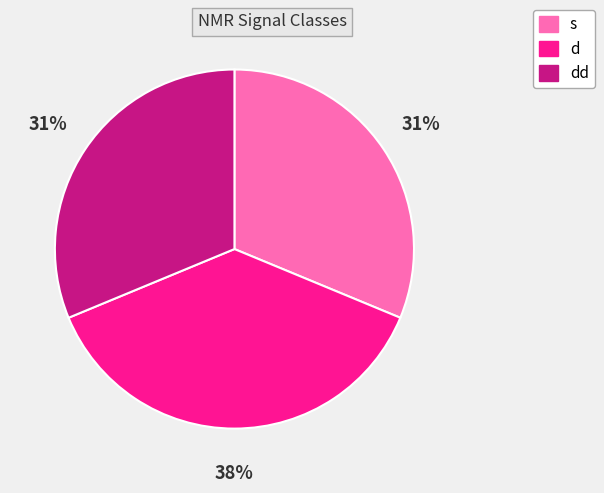

Which category has the biggest portion of the pie?

d